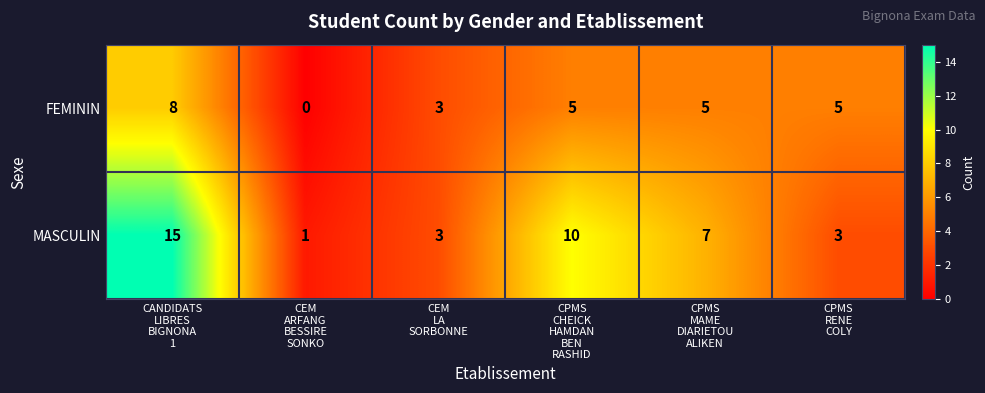

At how many categories does at least one series exceed 2?

5